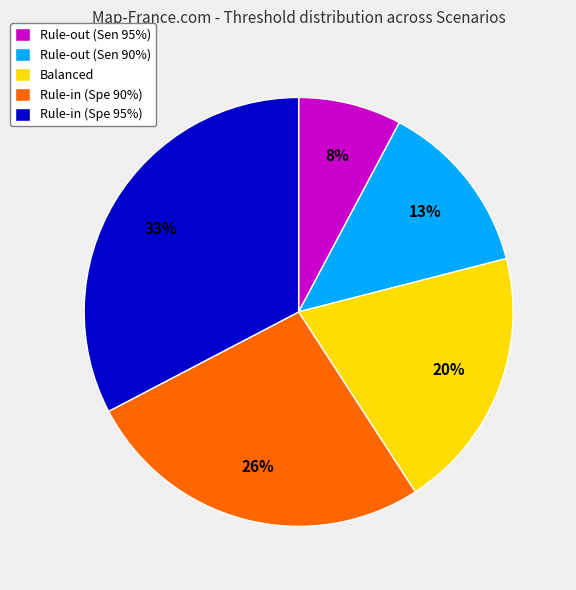

To the nearest percent, what is the difference between the largest and smallest slice percentages?

25%